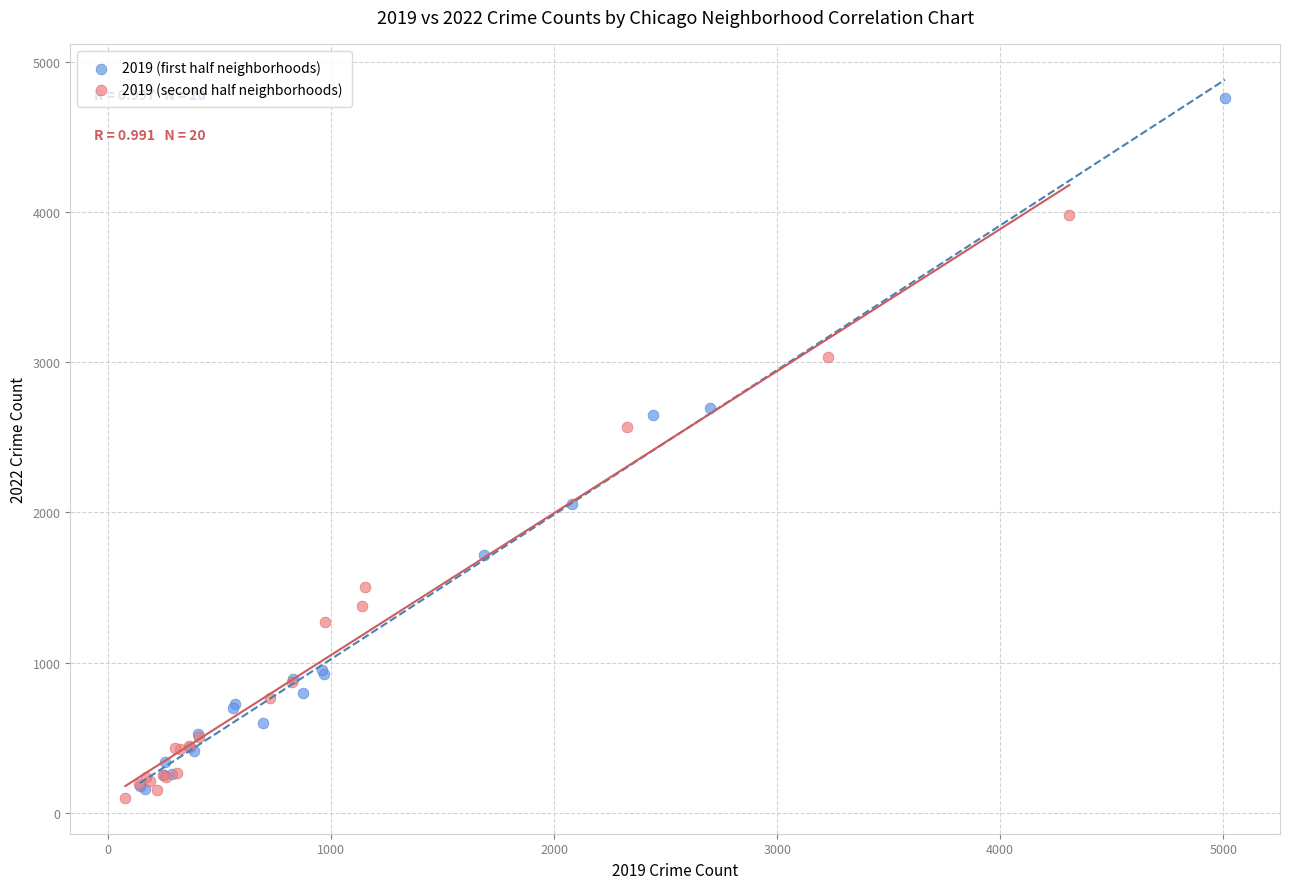

Which series reaches the minimum Y coordinate?

2019 (second half neighborhoods)